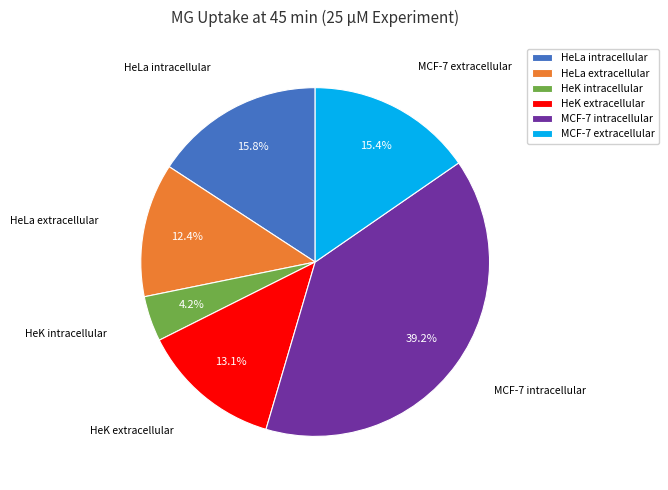

What percentage is NOT represented by HeK extracellular?

86.9%